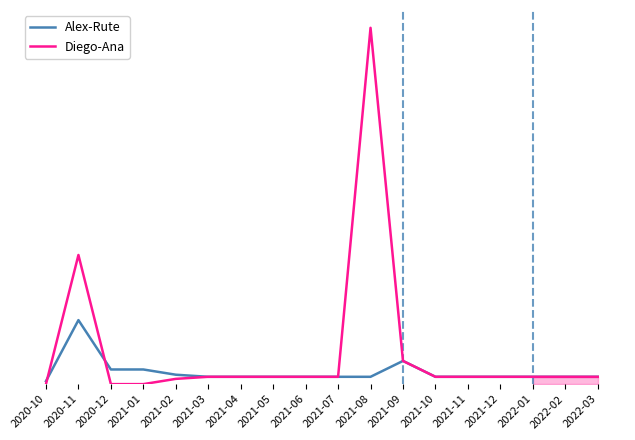

The value of Diego-Ana at 2020-12 is -0.7. True or false?

False